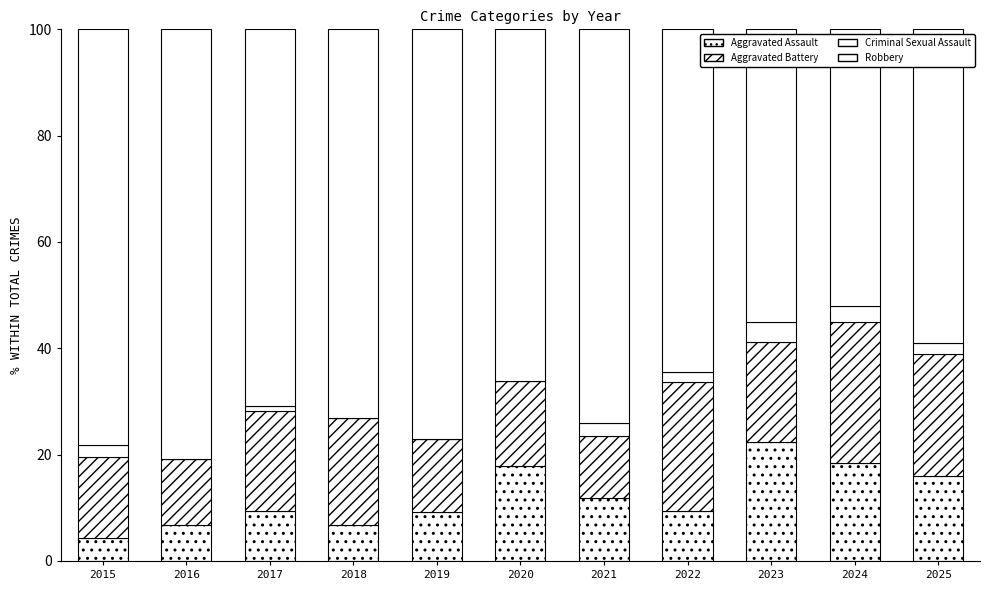

Which has a higher value, 2016 or 2017?

2017